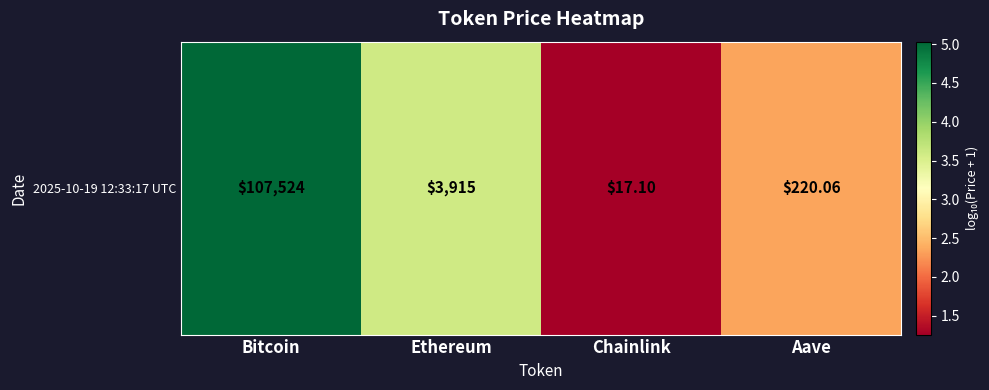

What is the maximum value shown in the chart?

5.0